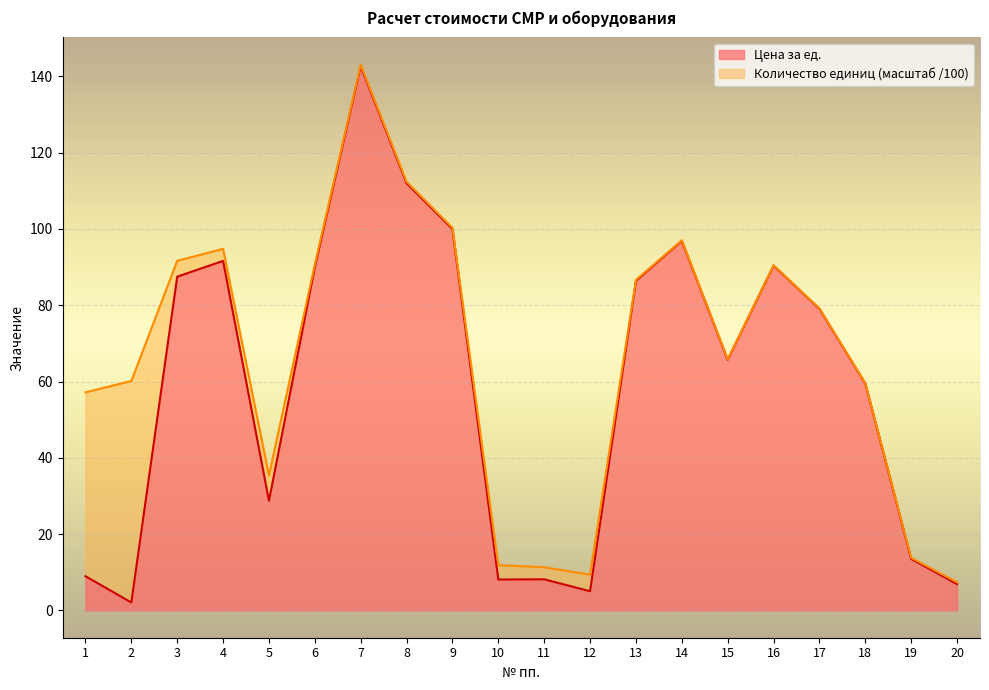

True or false: the data shows 50.0 at 16.

False